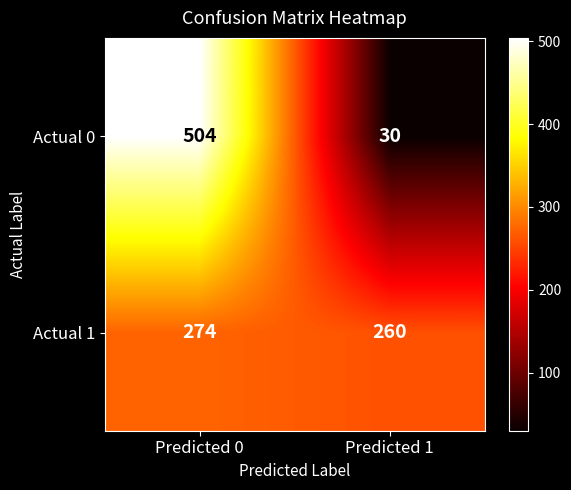

The Actual 1 series shows 354 at Predicted 1. True or false?

False